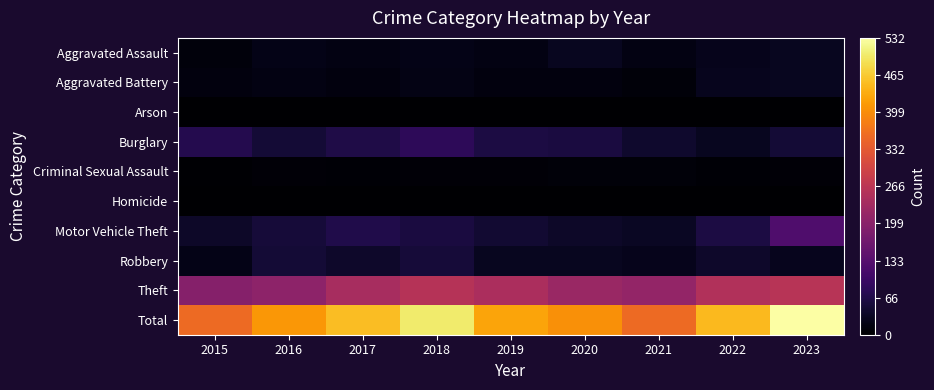

At 2022, list the series in order from smallest to largest.

Homicide, Arson, Criminal Sexual Assault, Aggravated Assault, Aggravated Battery, Burglary, Robbery, Motor Vehicle Theft, Theft, Total